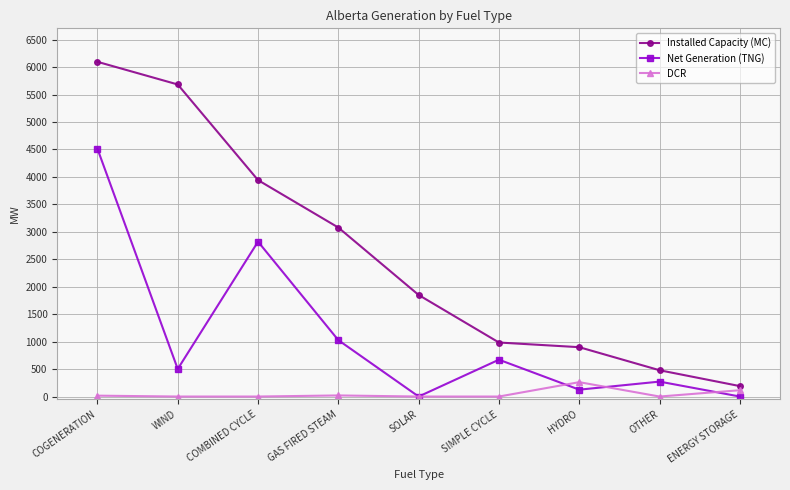

Which series has the widest spread of values?

Installed Capacity (MC)